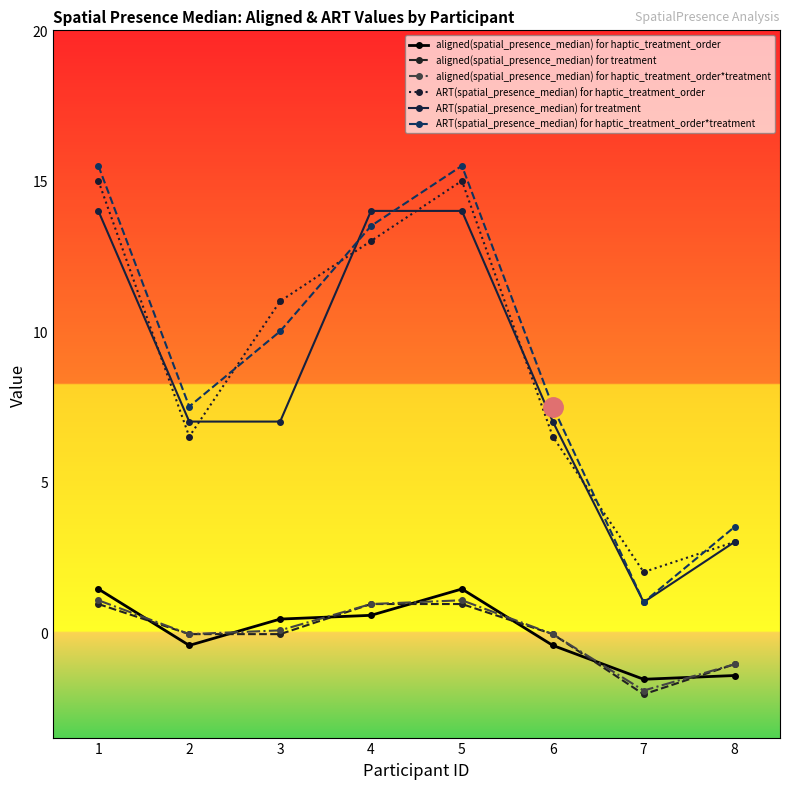

Reading left to right, transcribe all the data shown in this chart.

aligned(spatial_presence_median) for haptic_treatment_order: 1.4	-0.4	0.4	0.6	1.4	-0.4	-1.6	-1.4
aligned(spatial_presence_median) for treatment: 0.9	-0.1	-0.1	0.9	0.9	-0.1	-2.1	-1.1
aligned(spatial_presence_median) for haptic_treatment_order*treatment: 1.1	-0.1	0.1	0.9	1.1	-0.1	-1.9	-1.1
ART(spatial_presence_median) for haptic_treatment_order: 15.0	6.5	11.0	13.0	15.0	6.5	2.0	3.0
ART(spatial_presence_median) for treatment: 14.0	7.0	7.0	14.0	14.0	7.0	1.0	3.0
ART(spatial_presence_median) for haptic_treatment_order*treatment: 15.5	7.5	10.0	13.5	15.5	7.5	1.0	3.5